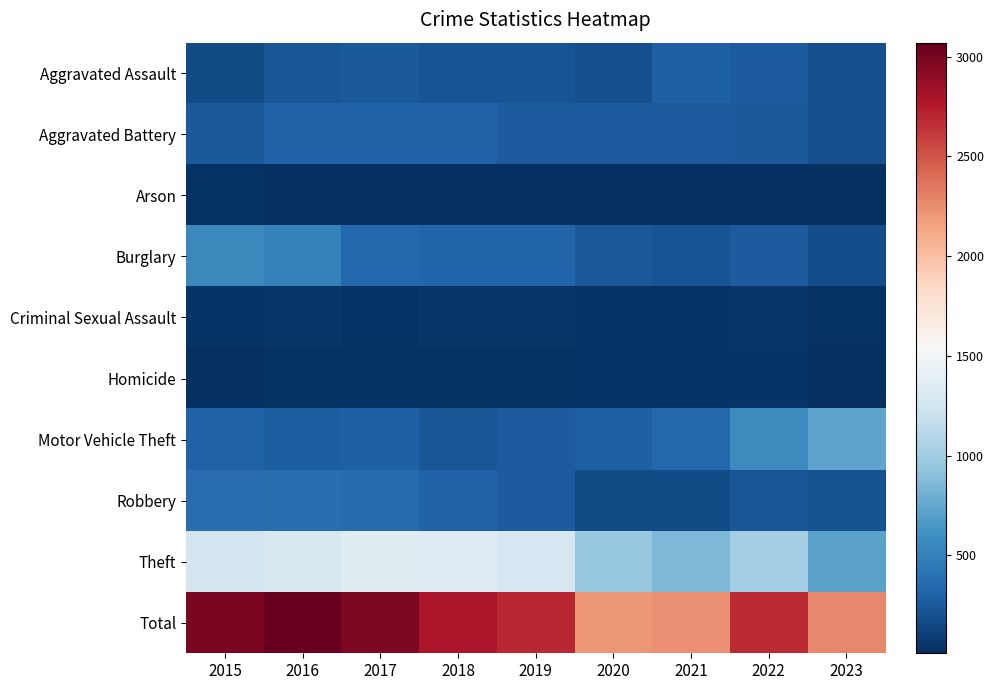

What is the smallest value displayed?

8